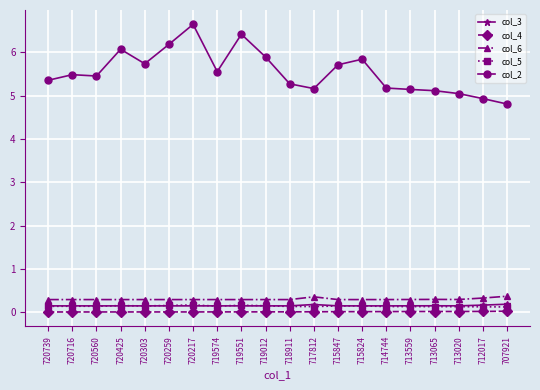

Which label corresponds to the largest value in the chart?

720217